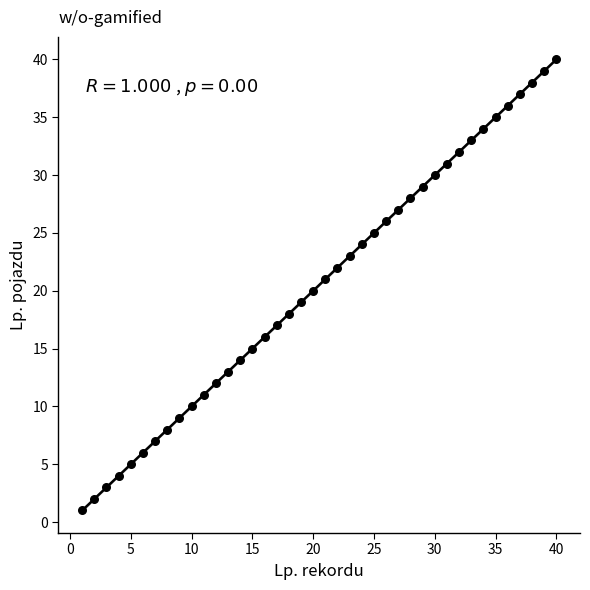

What is the range of X values (max minus min)?

39